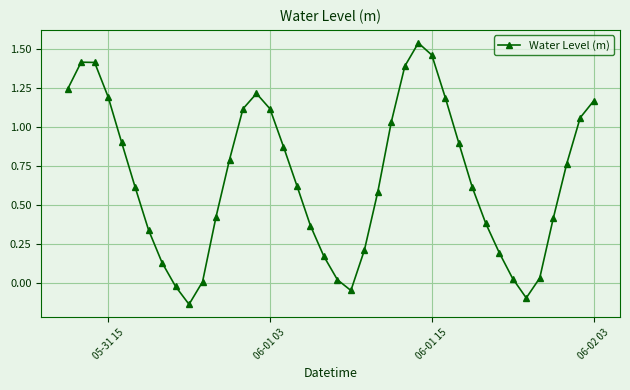

Is this an area chart (filled region under the line)?

No